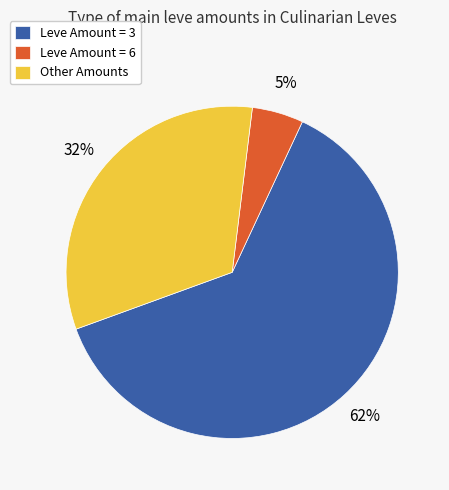

True or false: Leve Amount = 6 accounts for 5% of the total.

True